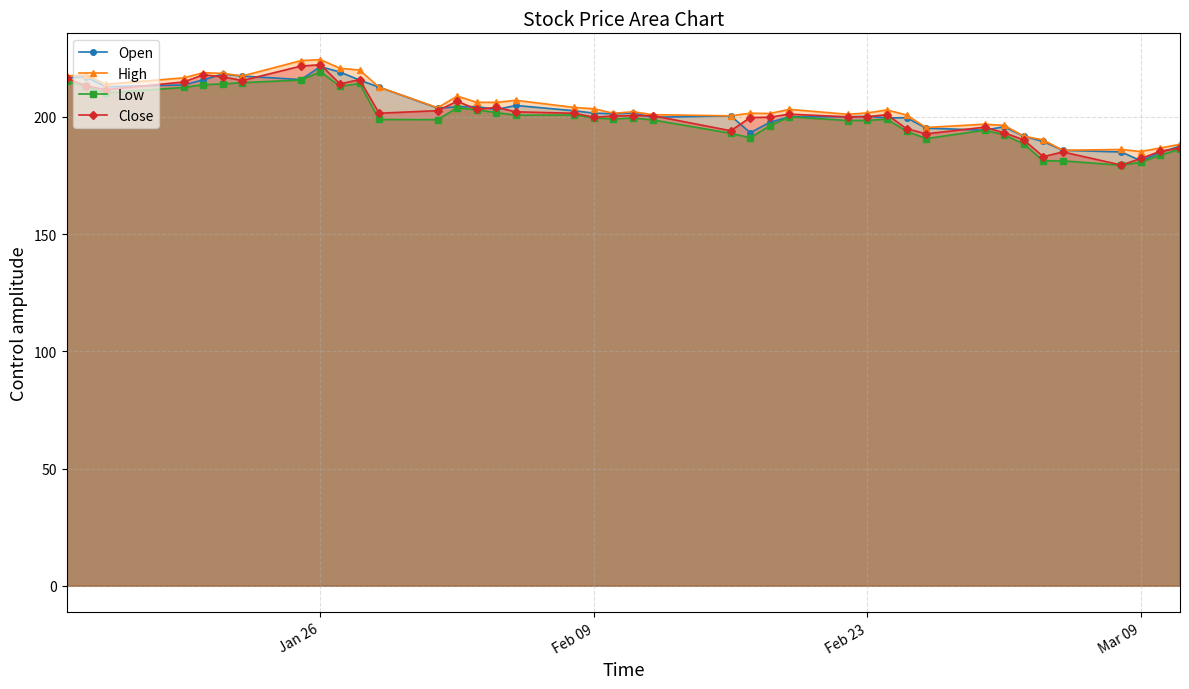

What is the maximum value for Open?

221.5